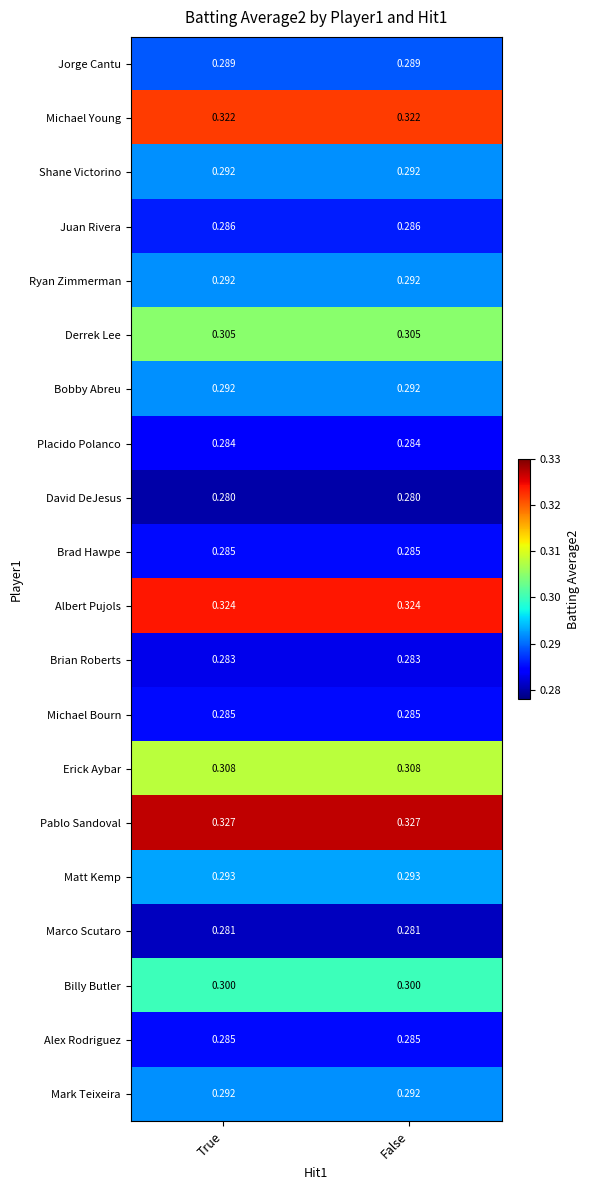

Is the value of Juan Rivera at True greater than the value of Brian Roberts at True?

Yes